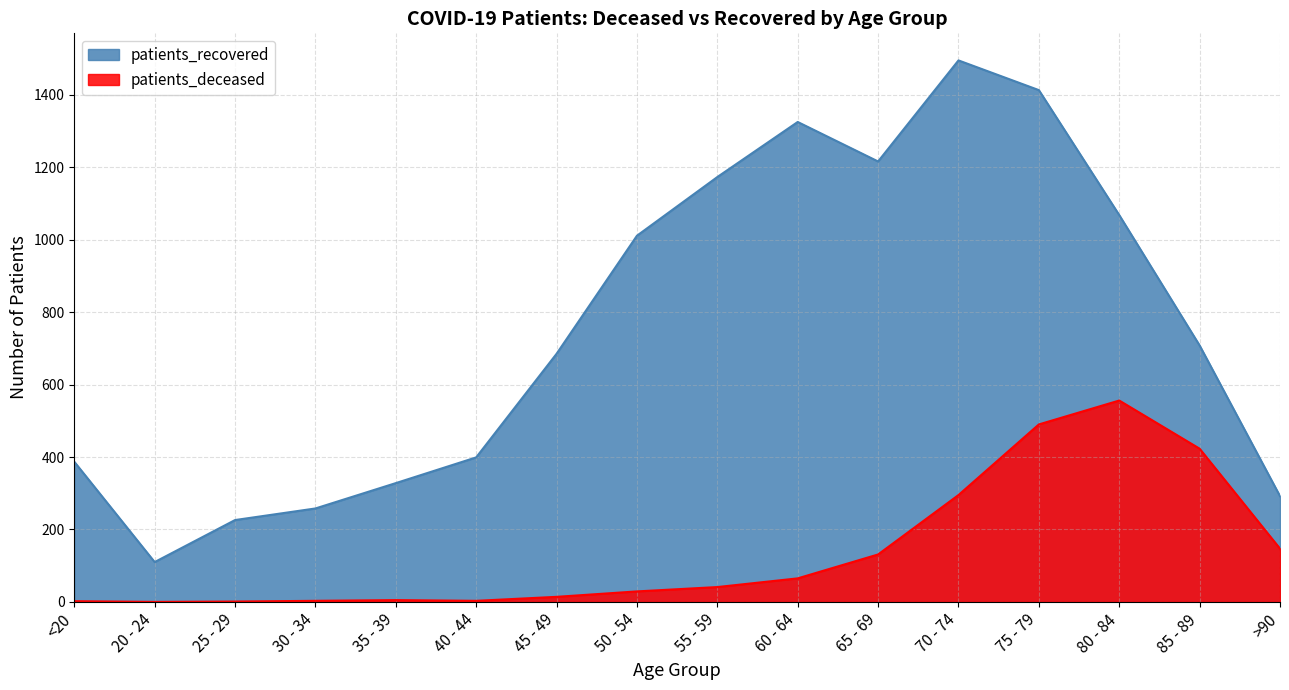

How many data points in patients_deceased are less than 41?

8